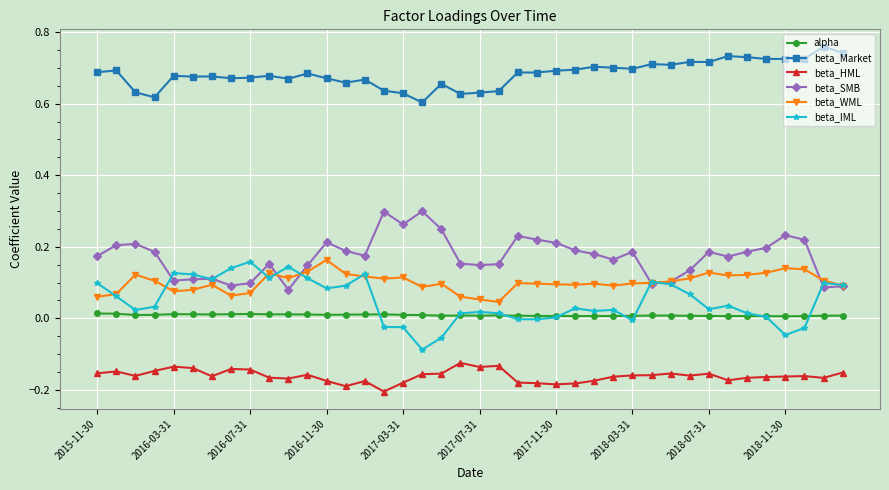

Count the number of categories in the chart.

40